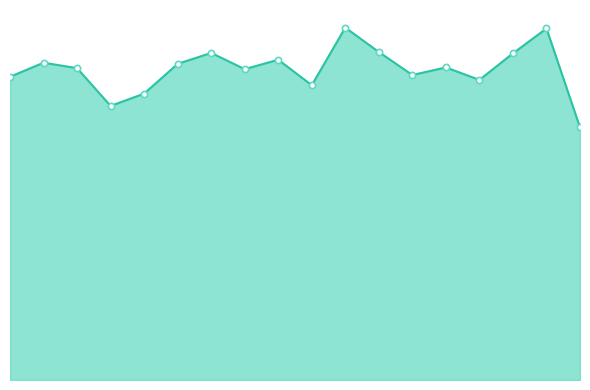

Is this an area chart (filled region under the line)?

Yes